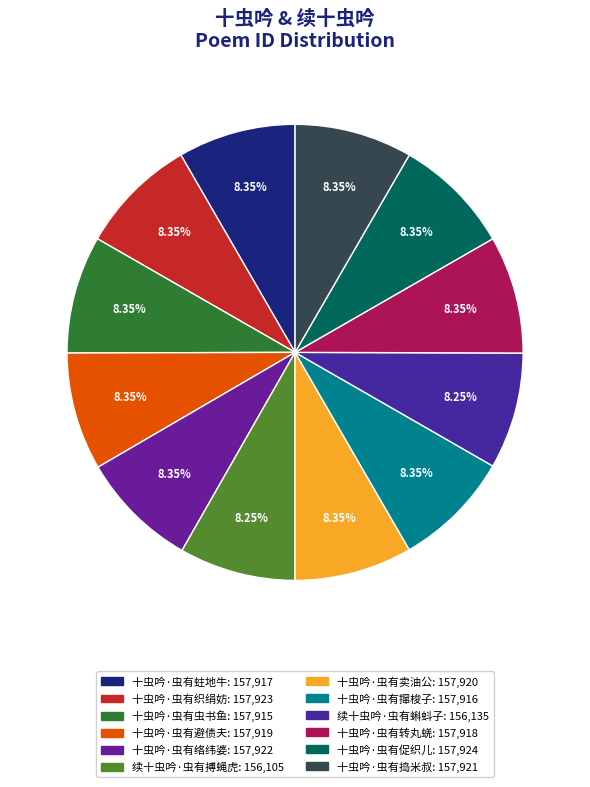

What is the smallest slice in the pie chart?

续十虫吟·虫有搏蝇虎